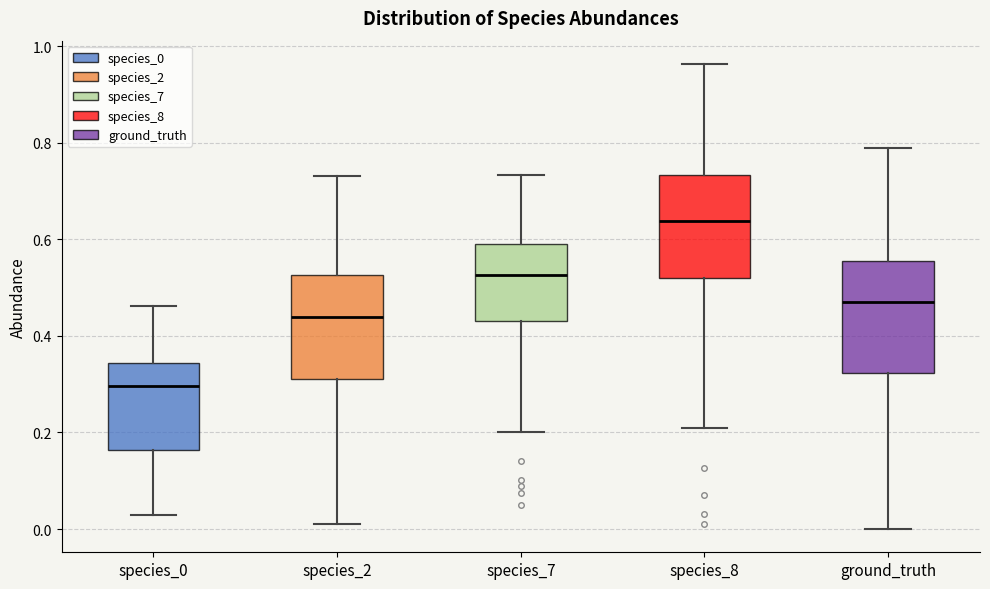

Which box has the highest median line?

species_8